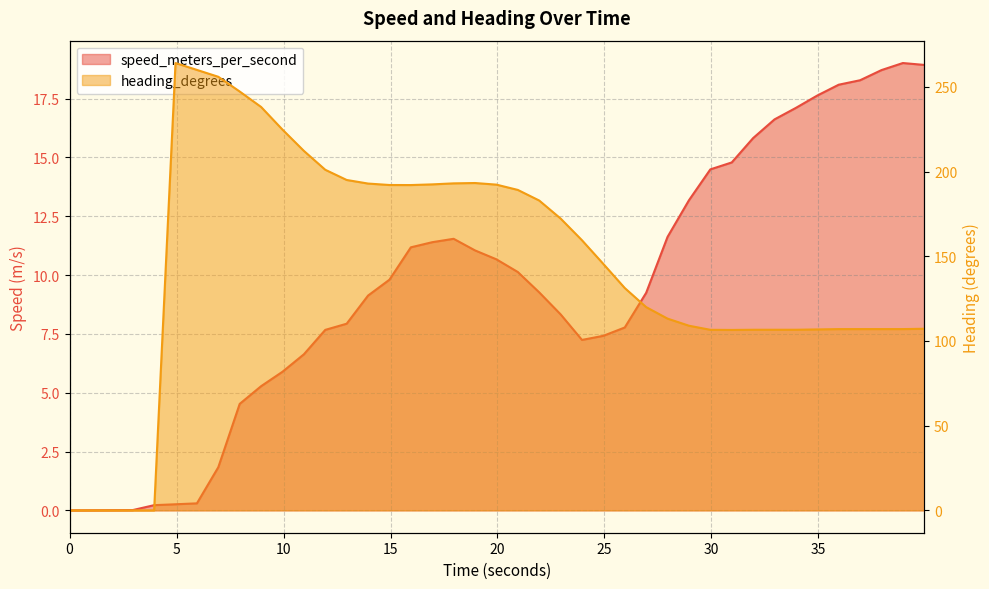

At how many categories does at least one series exceed 70?

36